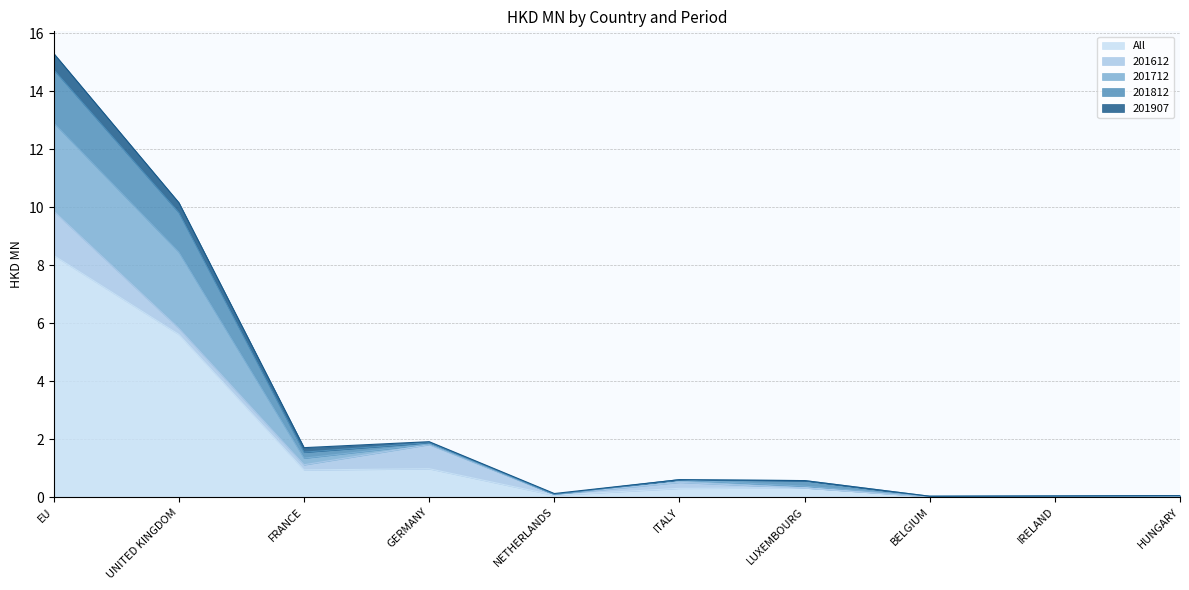

List the labels in order of 201712 value, largest first.

EU, UNITED KINGDOM, GERMANY, FRANCE, ITALY, LUXEMBOURG, NETHERLANDS, HUNGARY, IRELAND, BELGIUM